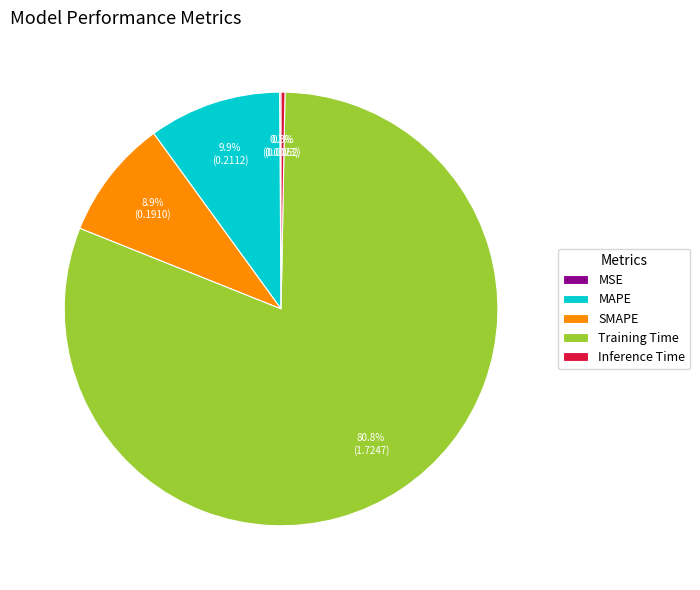

True or false: SMAPE accounts for 9% of the total.

True